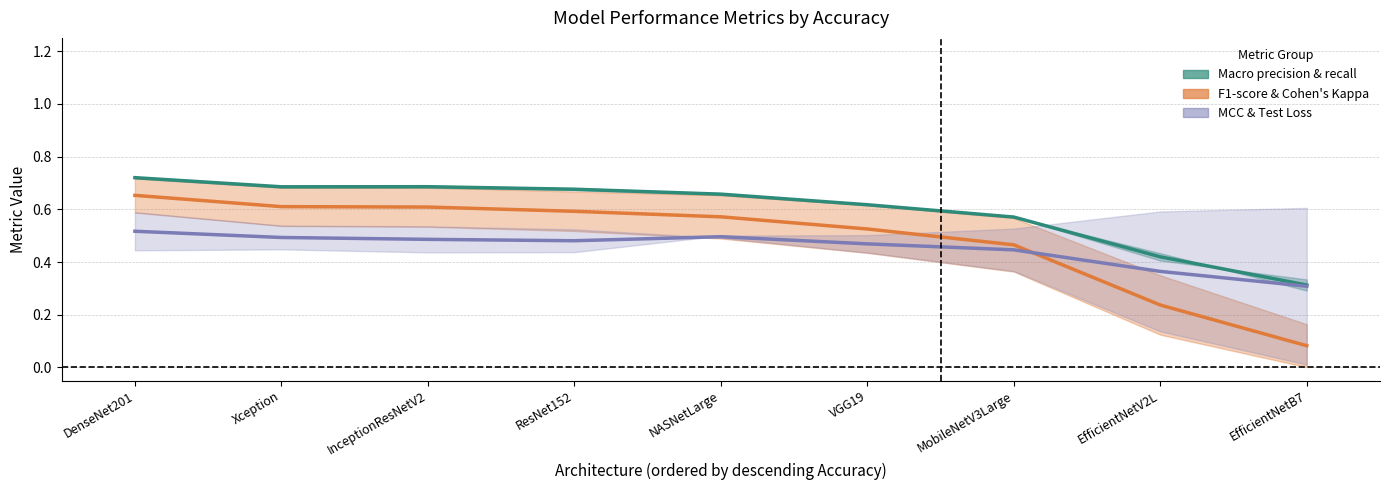

How many Macro f1-score values are between 0 and 1?

9